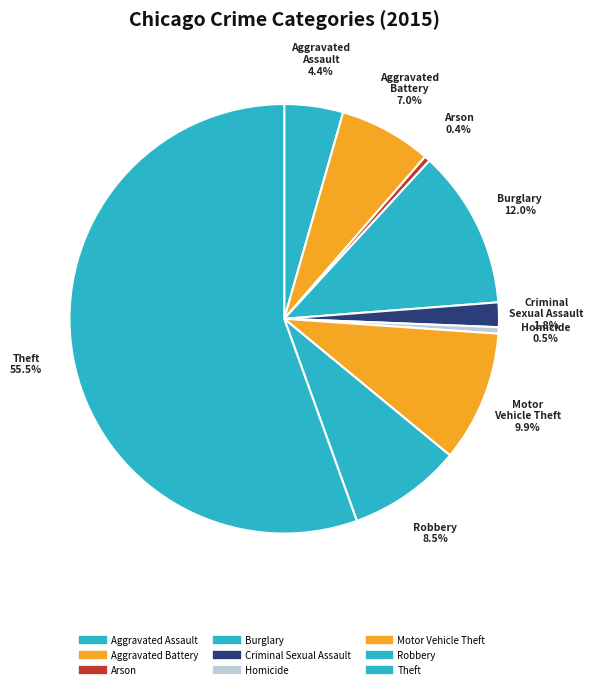

Count the number of slices in the pie.

9